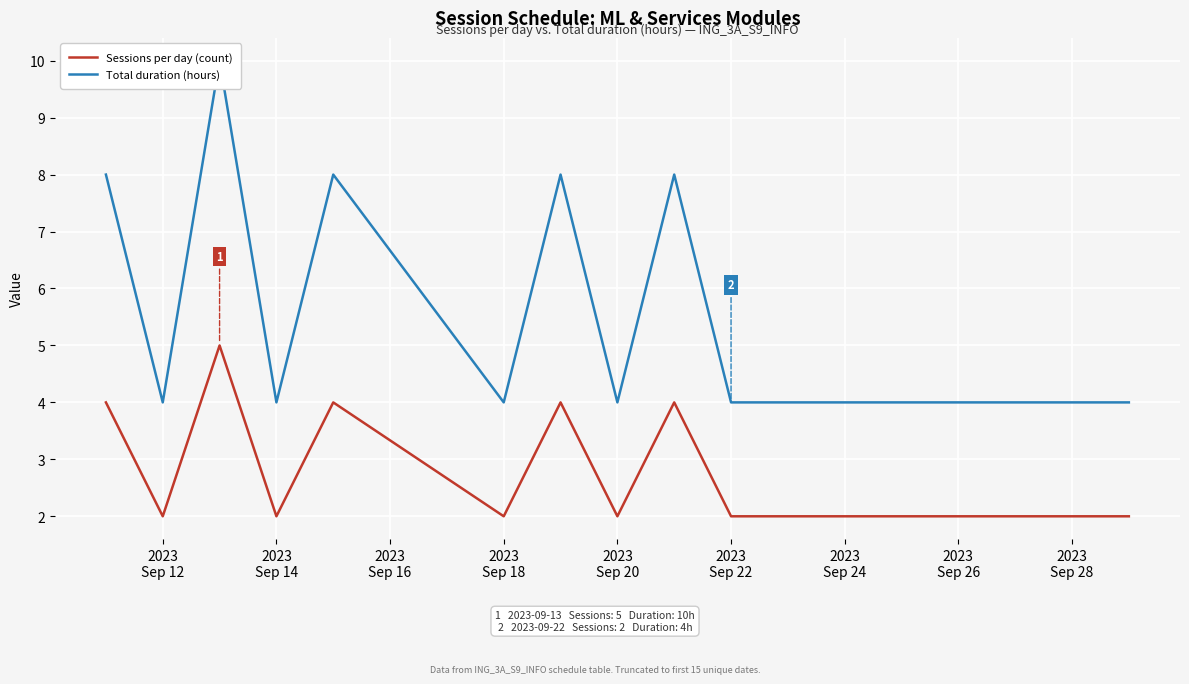

In Sessions per day (count), how many points are higher than both neighbors (excluding endpoints)?

4